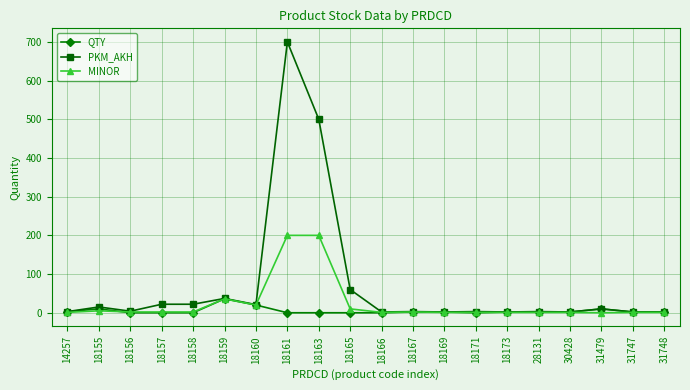

True or false: PKM_AKH has more than 1 points higher than both neighbors.

True